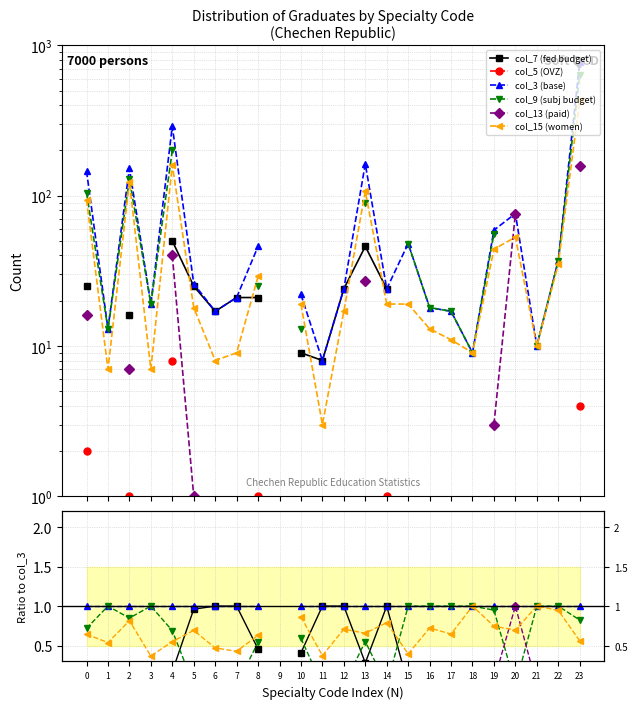

What are all the series names shown in the legend?

col_7 (fed budget), col_5 (OVZ), col_3 (base), col_9 (subj budget), col_13 (paid), col_15 (women)